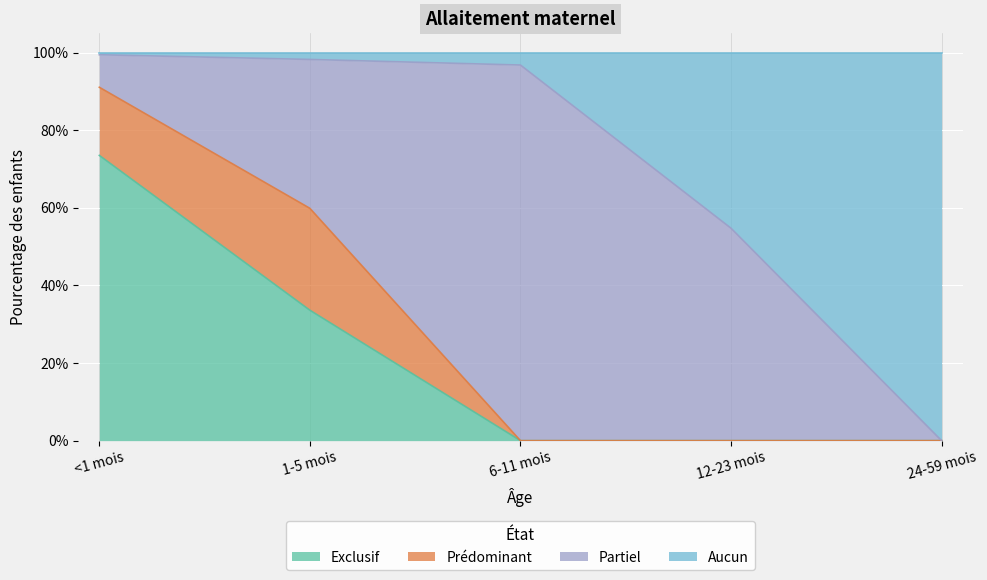

Count the number of categories in the chart.

5